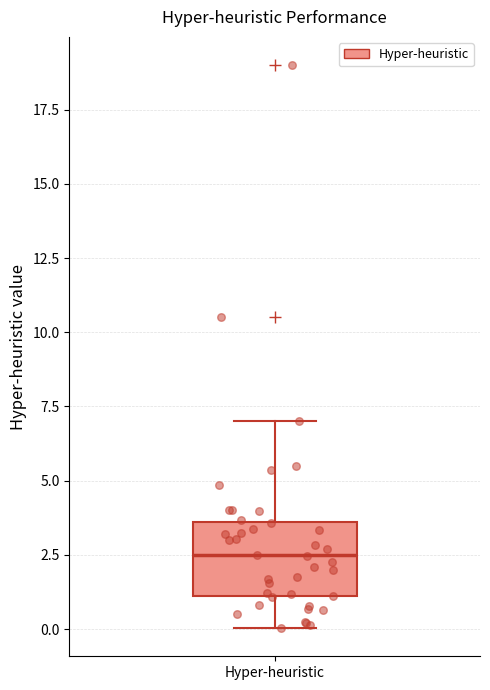

Read this box plot against the y-axis: the position of the median line, the range covered by the box, and the ends of both whiskers. The values are not printed on the chart, so give them approximately, as read against the axis.

median 2.5, box 1.0 to 3.5, whiskers 0.0 to 7.0